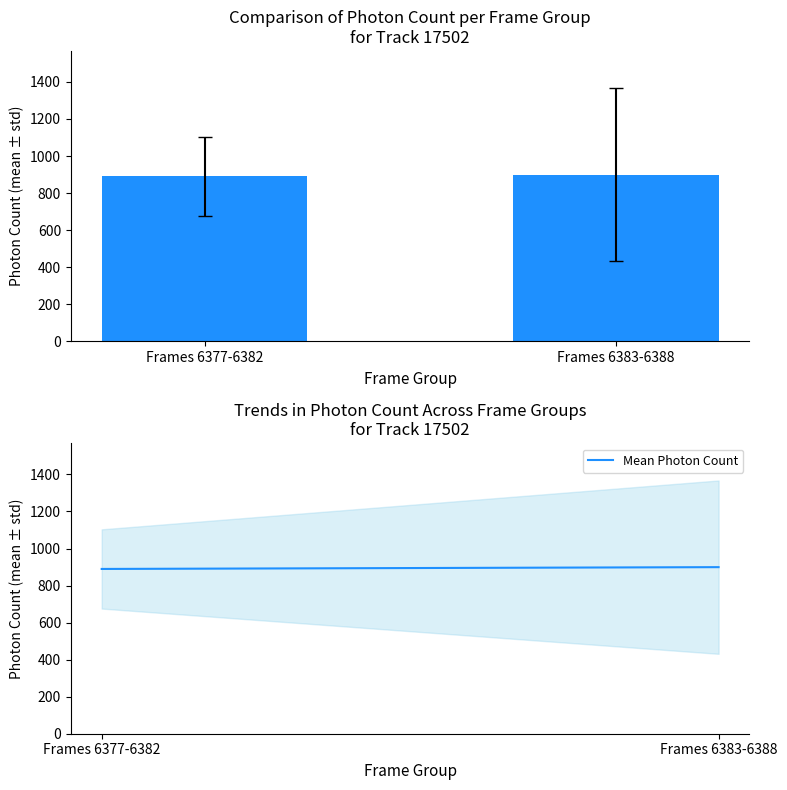

What position from the left is Frames 6377-6382?

1